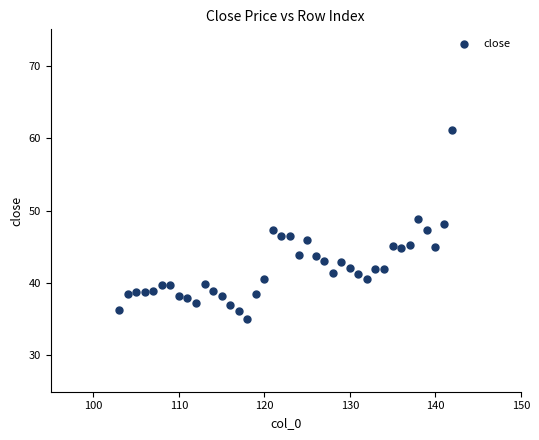

What is the range of X values (max minus min)?

39.0